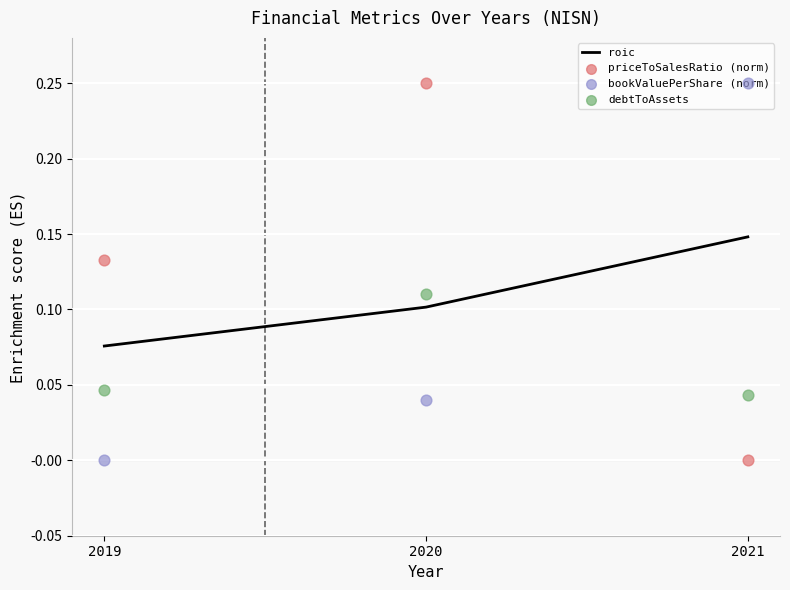

Which series reaches the maximum Y coordinate?

priceToSalesRatio (norm)